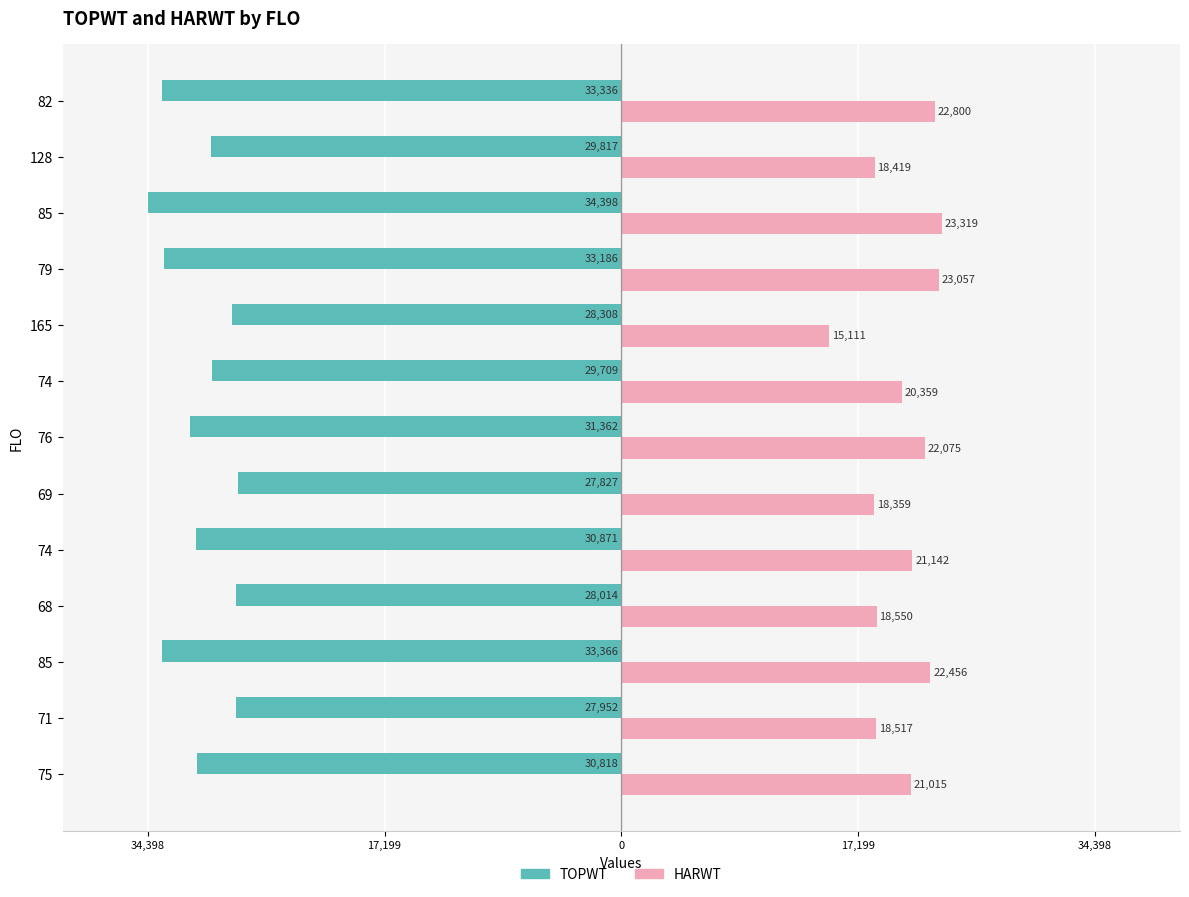

What is the smallest value displayed?

-34398